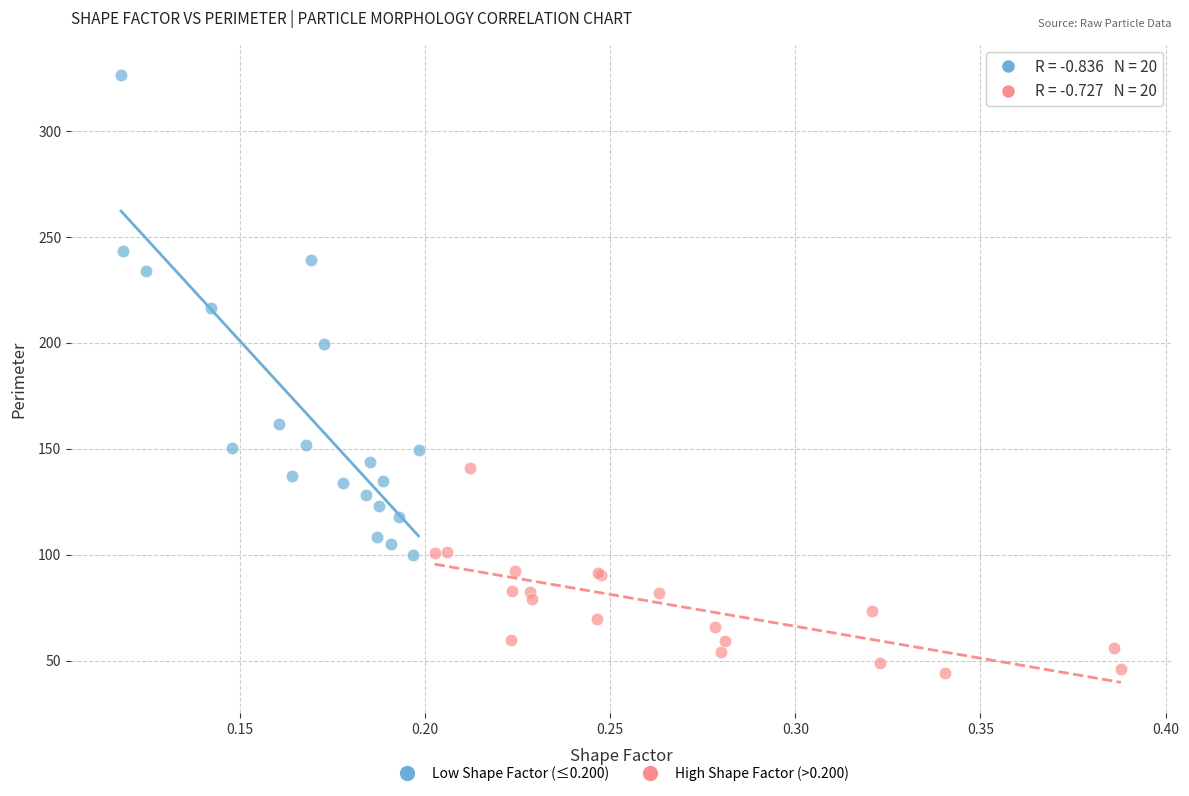

Which series contains the highest Y value?

Low Shape Factor (≤0.200)